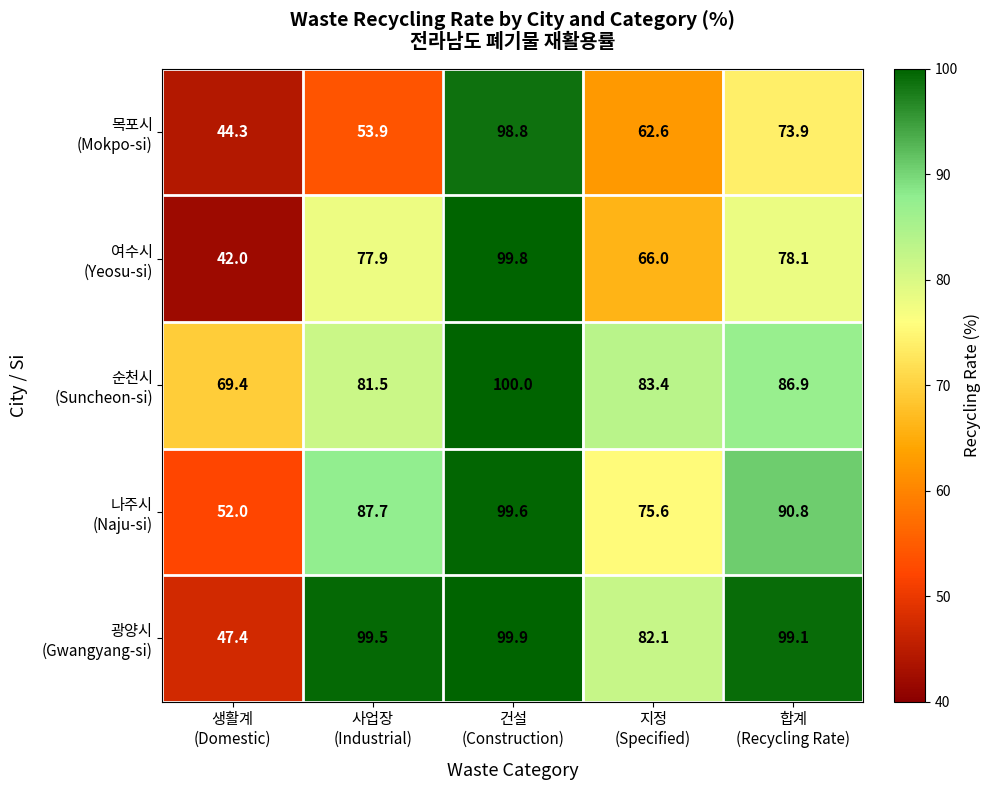

What is the smallest value displayed?

42.0